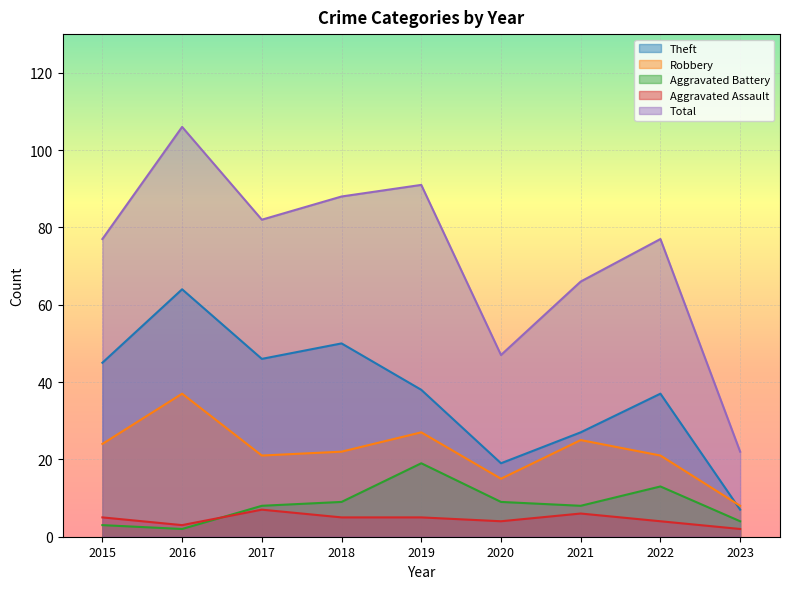

What is the sum of all Aggravated Battery values?

75